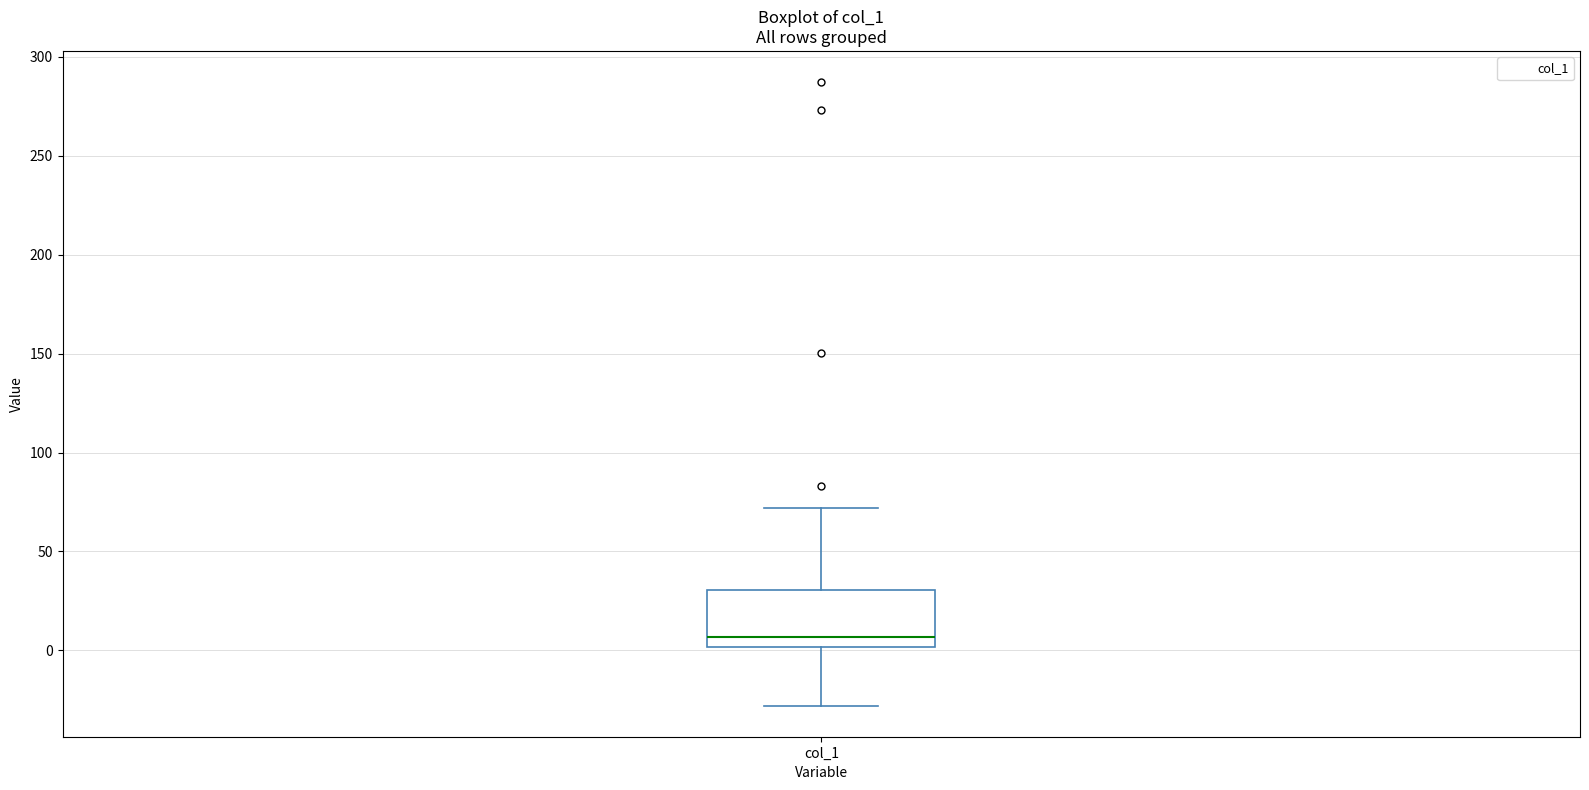

Read this box plot against the y-axis: the position of the median line, the range covered by the box, and the ends of both whiskers. The values are not printed on the chart, so give them approximately, as read against the axis.

median 5, box 0 to 30, whiskers -30 to 70